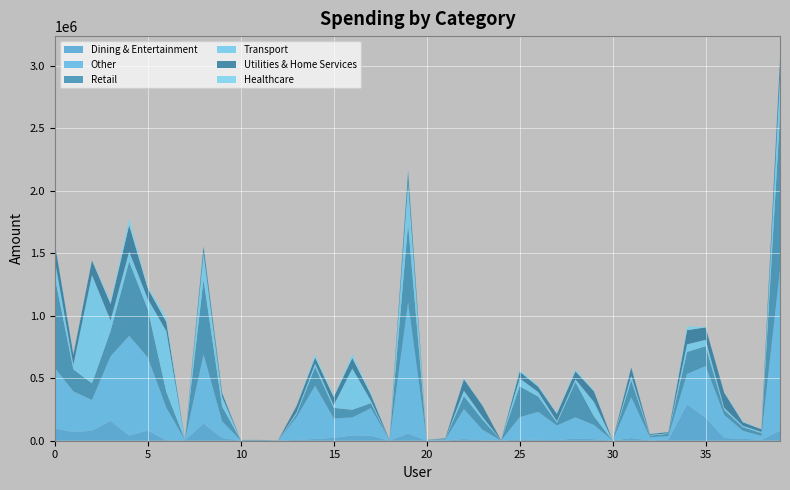

Reading right to left, transcribe all the data shown in this chart.

Dining & Entertainment: 39=80737.7	38=6663.1	37=15377.8	36=21749.8	35=183598.0	34=291544.9	33=10280.6	32=943.3	31=21904.2	30=326.2	29=12083.7	28=17311.0	27=5174.4	26=6608.2	25=10269.9	24=161.1	23=2677.2	22=13650.0	21=750.3	20=34.3	19=58240.3	18=271.8	17=40123.9	16=41783.1	15=23076.3	14=13403.2	13=6958.9	12=171.5	11=1.9	10=189.0	9=22523.3	8=137521.0	7=3576.2	6=3441.5	5=81618.6	4=41509.0	3=159212.3	2=79991.3	1=69504.6	0=98157.6
Other: 39=1287191.7	38=32490.7	37=64175.0	36=184587.5	35=413733.4	34=243360.5	33=26695.7	32=26918.6	31=325767.3	30=557.2	29=113592.6	28=169795.9	27=116727.2	26=224608.1	25=177985.3	24=1272.0	23=85347.1	22=240092.2	21=7640.8	20=5889.3	19=1048786.1	18=3573.3	17=220601.2	16=144665.3	15=154964.5	14=427314.7	13=180305.8	12=671.6	11=2327.2	10=1920.1	9=132831.5	8=553540.8	7=1851.7	6=260517.0	5=585244.0	4=798262.6	3=516783.5	2=246312.6	1=325561.7	0=484772.4
Retail: 39=1235080.8	38=22302.5	37=29618.3	36=40134.3	35=159177.9	34=176031.9	33=18209.3	32=12919.6	31=136308.1	30=372.4	29=68265.5	28=281981.8	27=22377.9	26=122621.5	25=247220.5	24=1434.1	23=81249.0	22=103487.4	21=5232.3	20=225.1	19=626917.0	18=1397.4	17=40532.0	16=61590.6	15=85130.0	14=149441.1	13=23696.7	12=1007.4	11=3573.3	10=3093.7	9=118296.6	8=597421.9	7=3471.7	6=126549.0	5=386285.6	4=595163.9	3=202931.9	2=133279.0	1=176173.4	0=727234.3
Transport: 39=310164.8	38=9131.4	37=10201.1	36=17311.0	35=51305.5	34=60773.7	33=4065.4	32=5694.9	31=34878.8	30=1695.7	29=115818.7	28=22334.5	27=12932.9	26=35293.4	25=63760.5	24=223.8	23=23071.9	22=43559.3	21=1577.9	20=27.1	19=334358.1	18=474.9	17=19114.5	16=329989.5	15=20298.9	14=27384.6	13=15097.6	12=191.3	11=519.2	10=232.8	9=77216.6	8=212465.5	7=638.8	6=486858.8	5=82220.9	4=79202.1	3=83778.4	2=867325.5	1=36720.3	0=136904.7
Utilities & Home Services: 39=141434.8	38=21144.3	37=28946.3	36=120802.4	35=99732.7	34=113582.5	33=9765.8	32=7315.1	31=68044.2	30=39.7	29=85149.4	28=64556.6	27=58061.7	26=42708.9	25=53959.2	24=333.7	23=88884.0	22=92353.6	21=4209.9	20=611.5	19=89692.8	18=2072.1	17=47658.8	16=84710.6	15=65961.5	14=48935.2	13=51953.7	12=163.0	11=371.6	10=673.2	9=31580.4	8=56752.6	7=2019.3	6=73260.6	5=84679.0	4=212339.4	3=132049.4	2=116735.9	1=83087.4	0=136701.2
Healthcare: 39=29725.6	38=325.1	37=7840.4	36=5684.4	35=4129.5	34=28333.8	33=1760.0	32=2948.0	31=5099.1	30=0.0	29=9349.3	28=16100.0	27=8337.5	26=10712.6	25=13729.0	24=0.0	23=3474.8	22=8497.5	21=204.6	20=0.0	19=21668.8	18=236.7	17=17182.4	16=31830.6	15=11233.8	14=25844.0	13=3214.6	12=0.0	11=298.9	10=0.0	9=7050.2	8=11198.9	7=545.6	6=39533.3	5=15333.8	4=51891.4	3=24659.9	2=5742.9	1=9759.1	0=8431.1